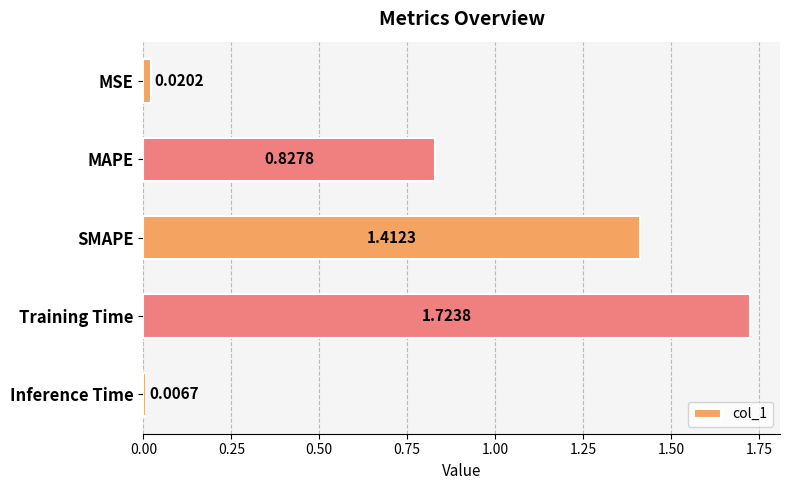

Which label corresponds to the largest value in the chart?

Training Time